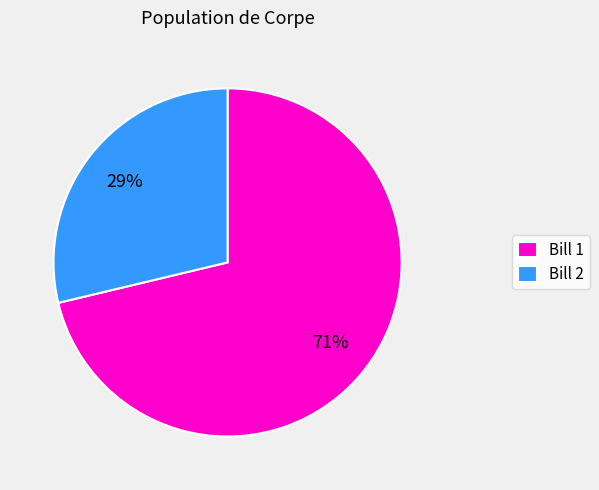

What percentage is the Bill 1 slice, to the nearest percent?

71%